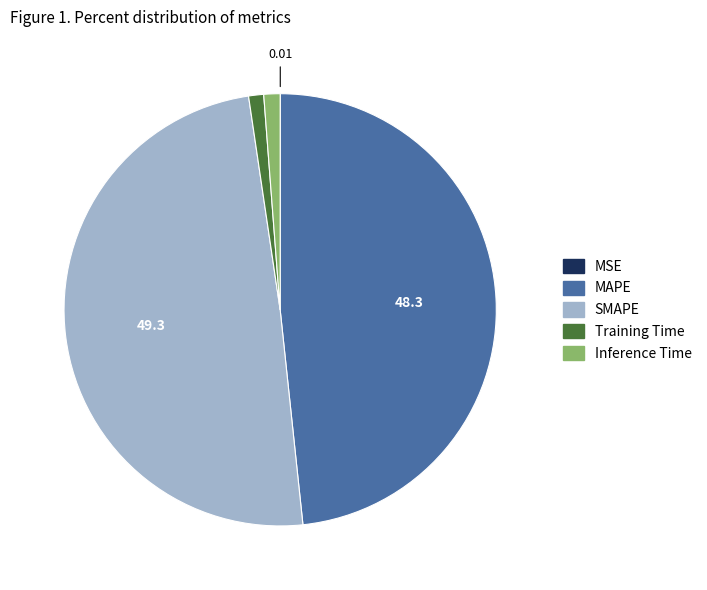

Which category has the biggest portion of the pie?

SMAPE